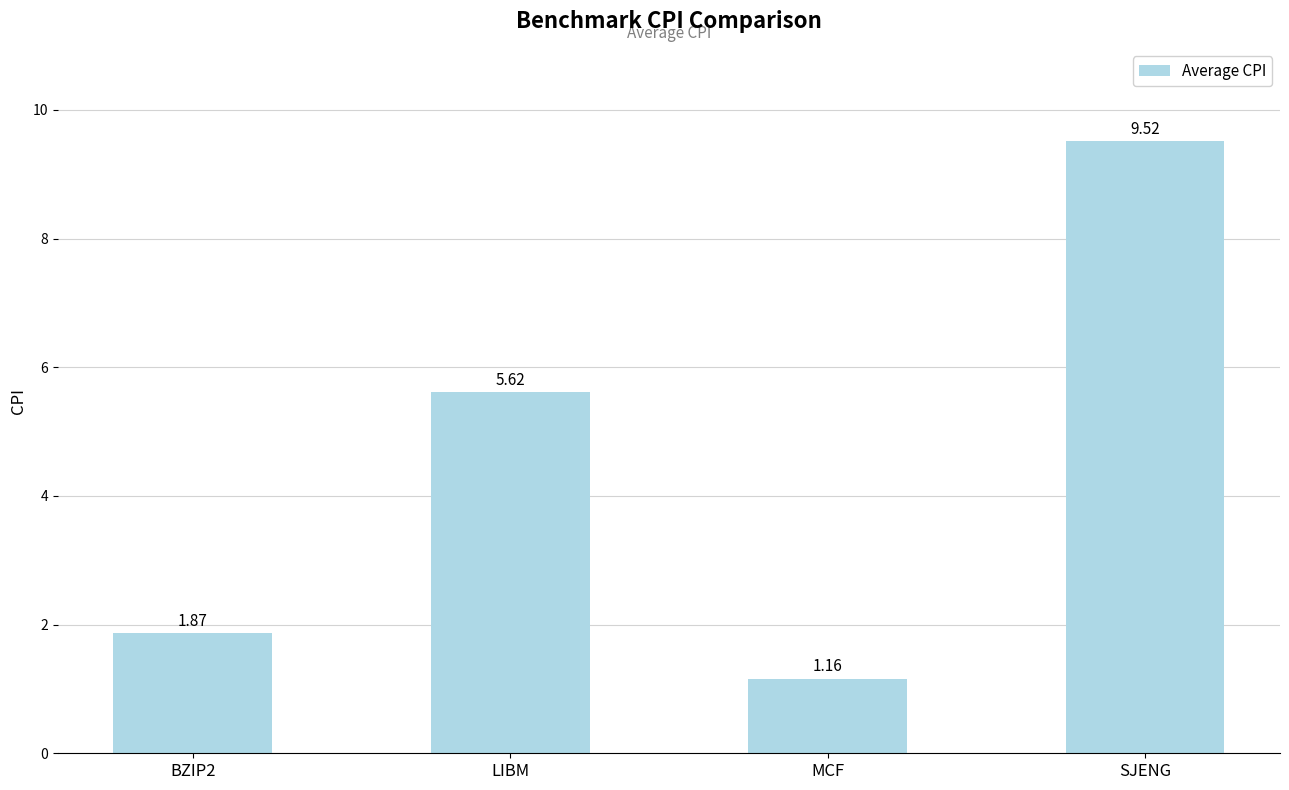

What is the ratio of the value at BZIP2 to the value at LIBM?

0.3